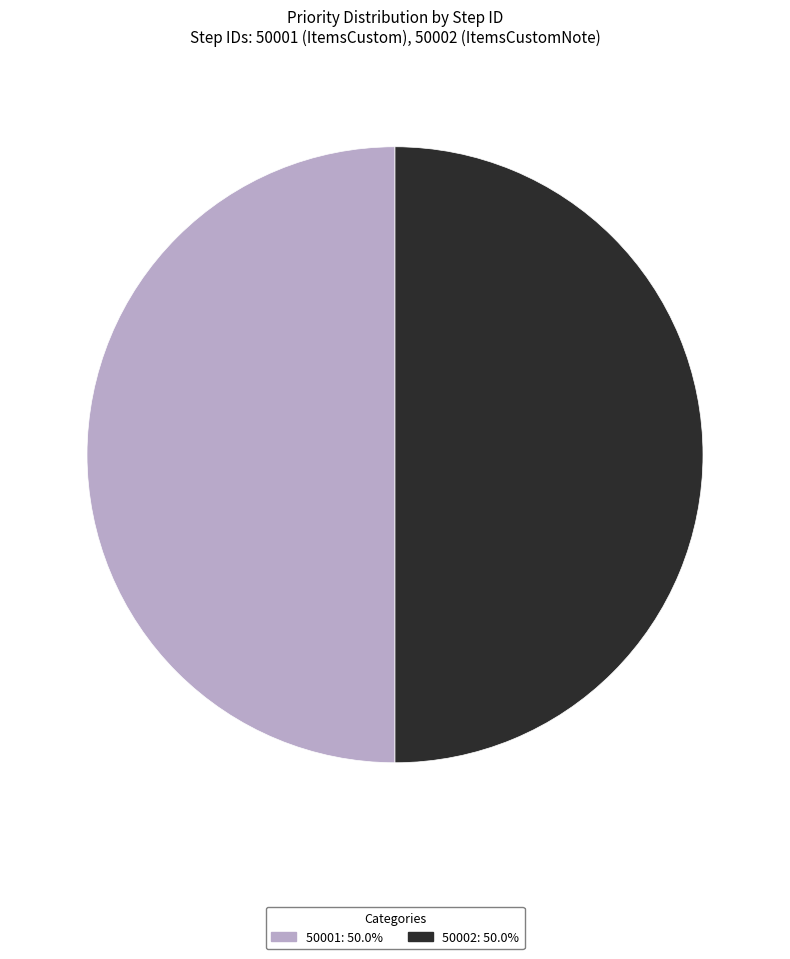

Approximately how many times larger is the value at 50002 compared to 50001?

1.0